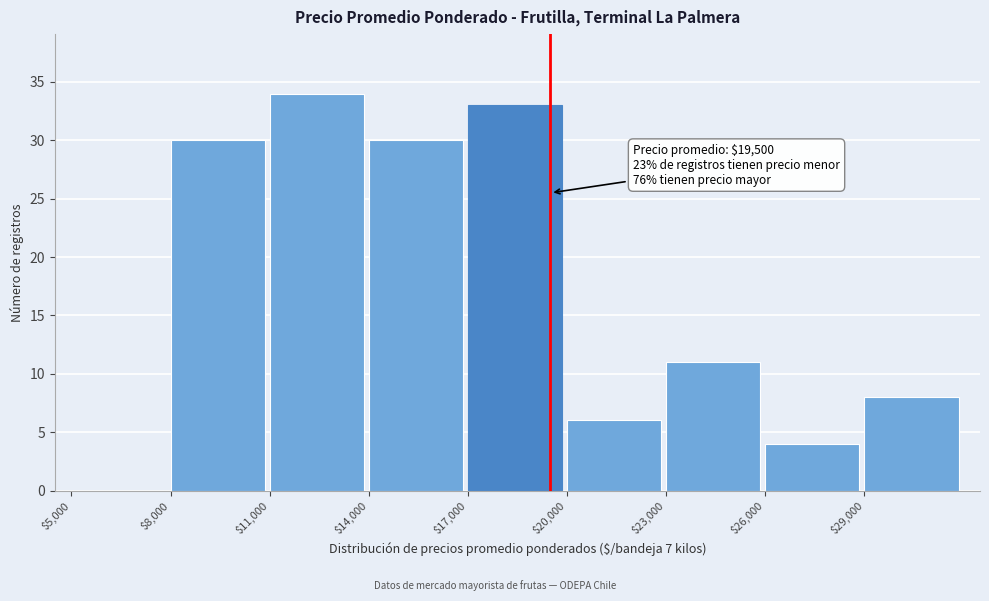

Which range on the x-axis has the tallest bar?

11000 to 14000